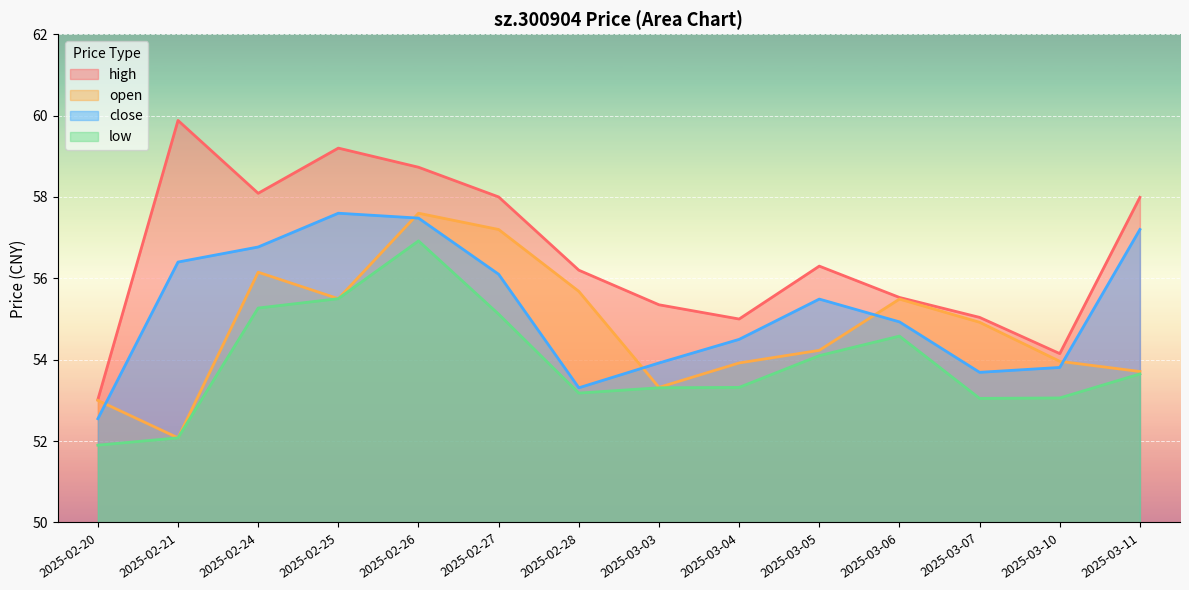

How many series are shown in this chart?

4